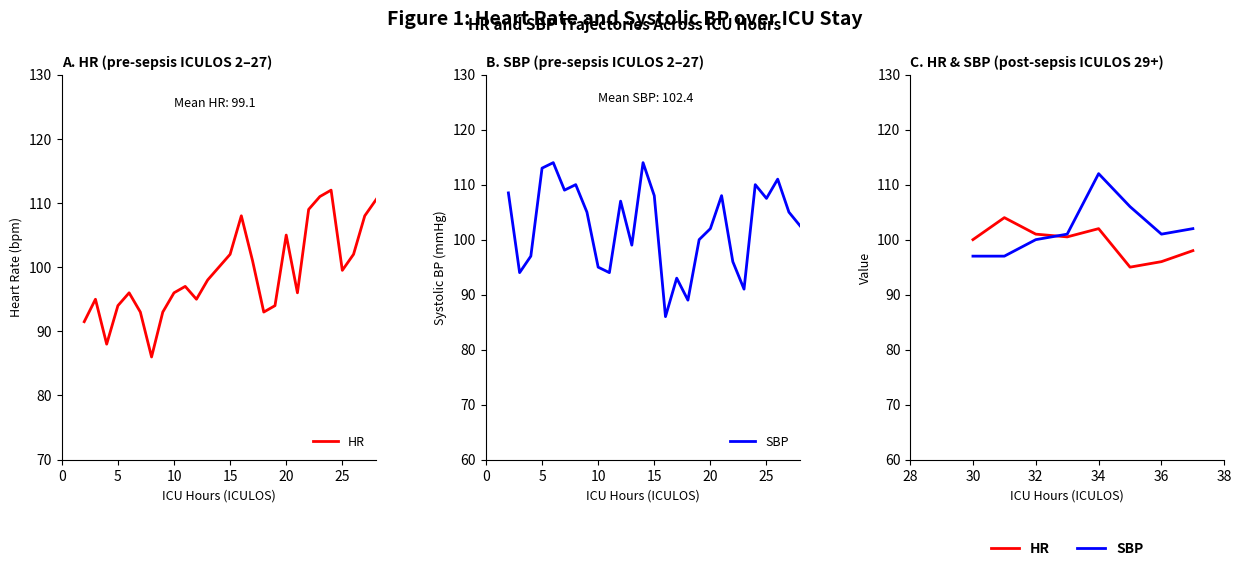

What is the lowest value of the HR series?

95.0